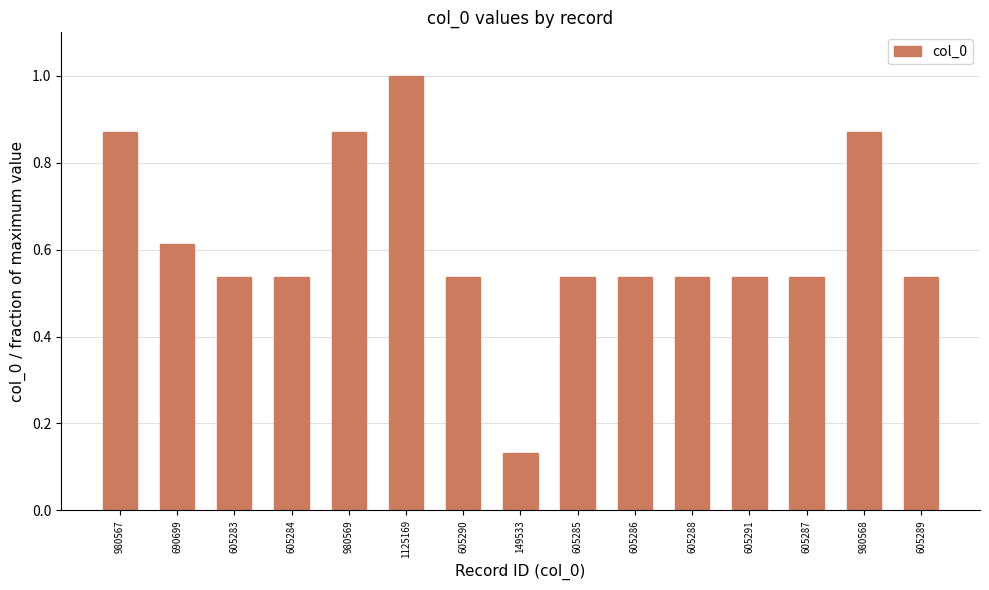

At which label is the value closest to 0?

149533